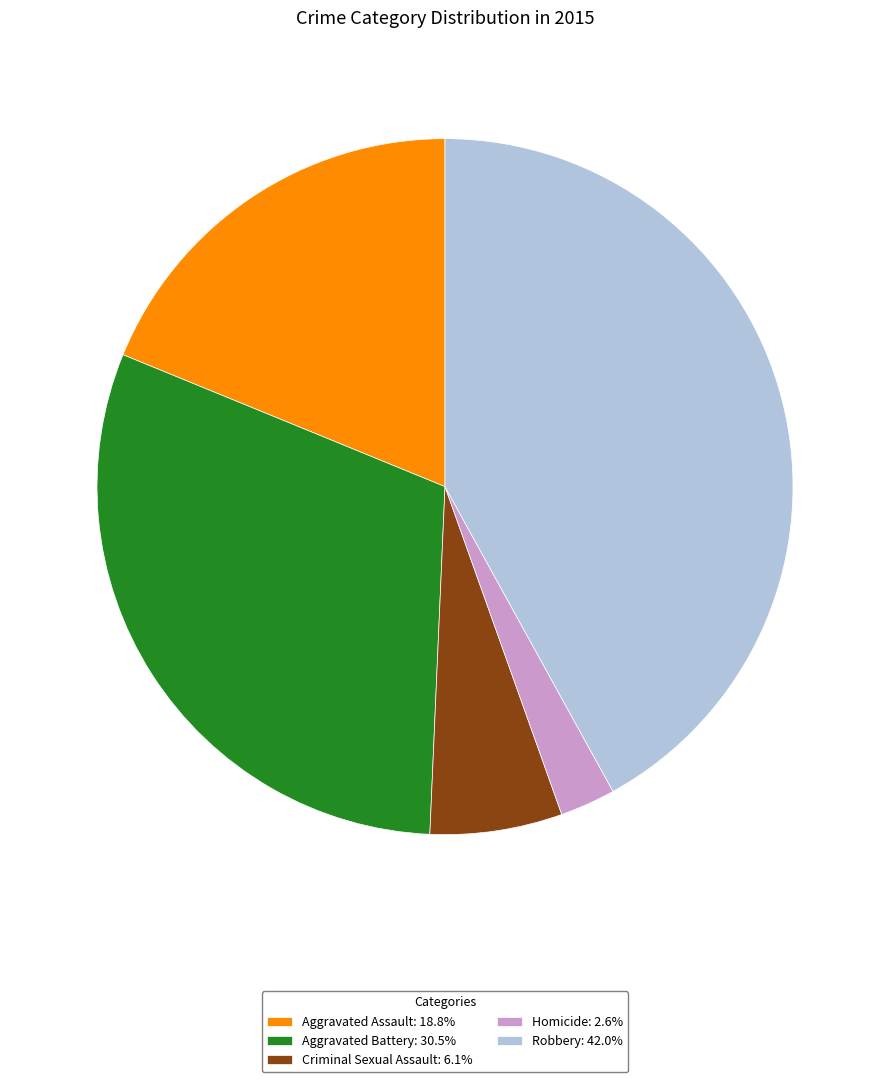

Is Criminal Sexual Assault: 6.1% the majority of the pie?

No